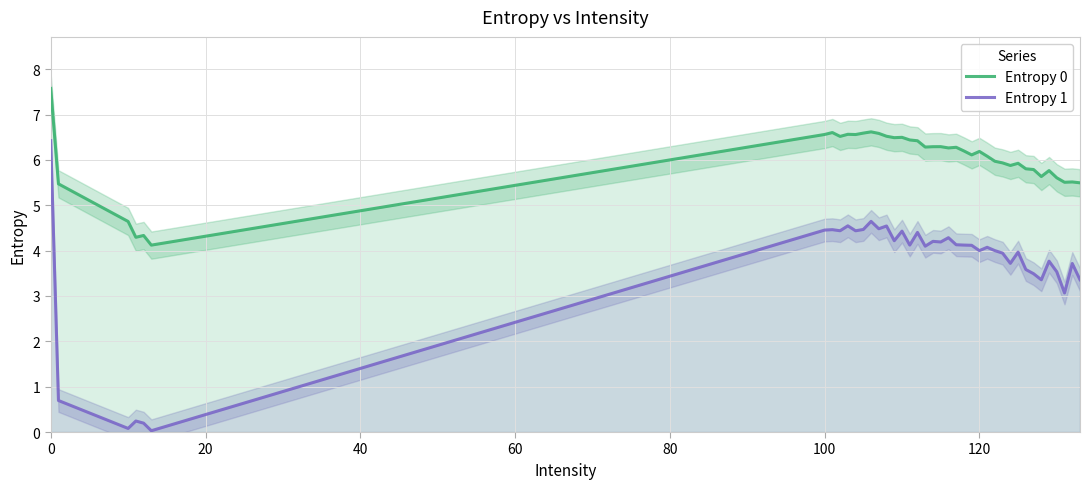

True or false: Entropy 1 and Entropy 0 cross at least once.

False